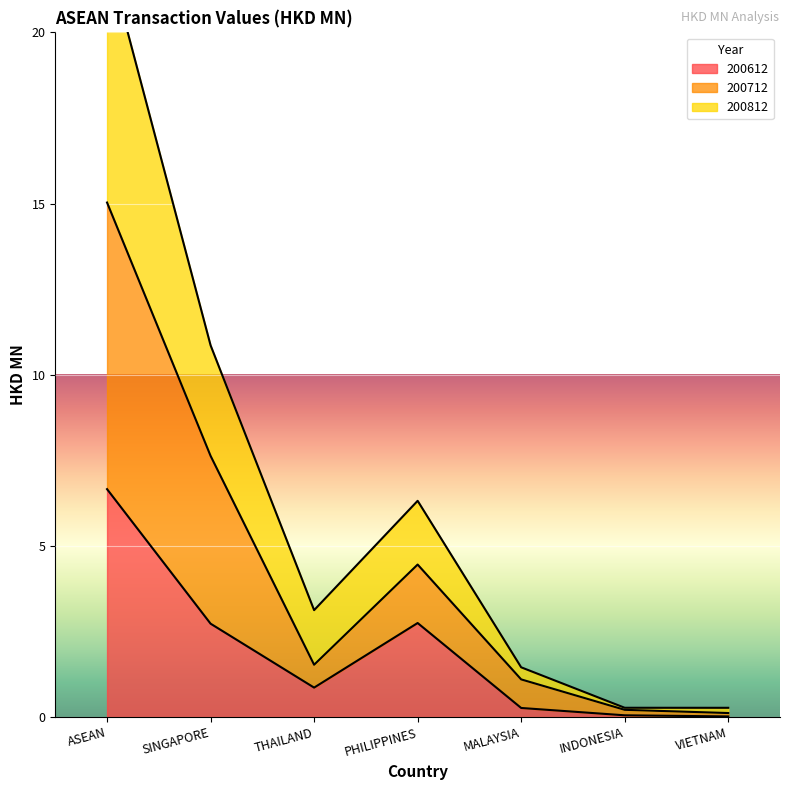

Rank the series by their average value, from lowest to highest.

200612, 200712, 200812